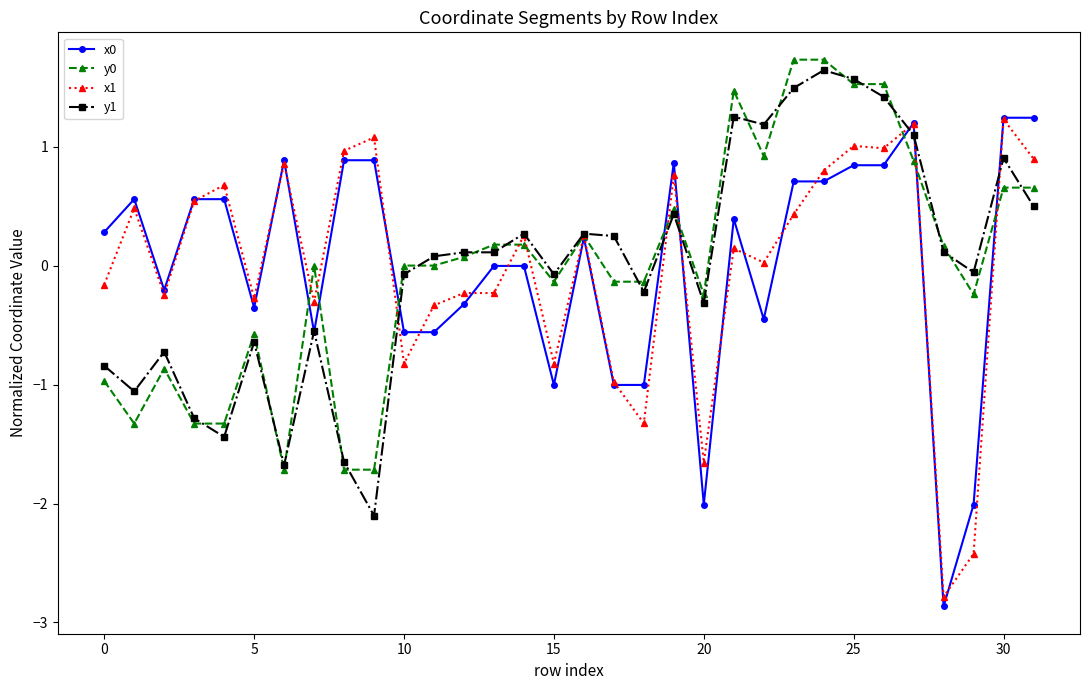

What is the value of the x0 point at the 29th from the left?

-2.9